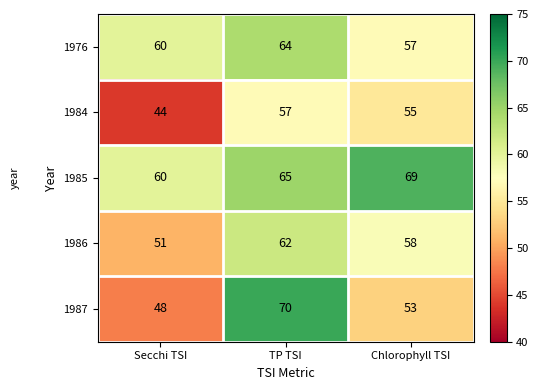

List the series in order of their peak value, highest first.

1987, 1985, 1976, 1986, 1984